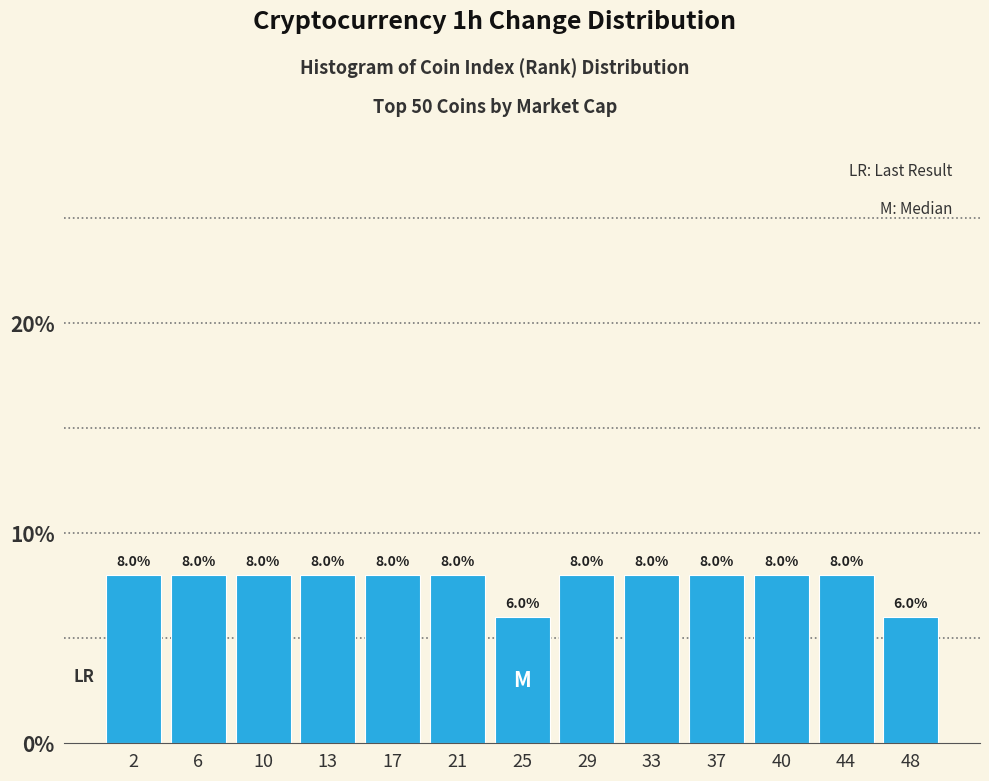

Reading left to right, transcribe all the data shown in this chart.

2=8	6=8	10=8	13=8	17=8	21=8	25=6	29=8	33=8	37=8	40=8	44=8	48=6